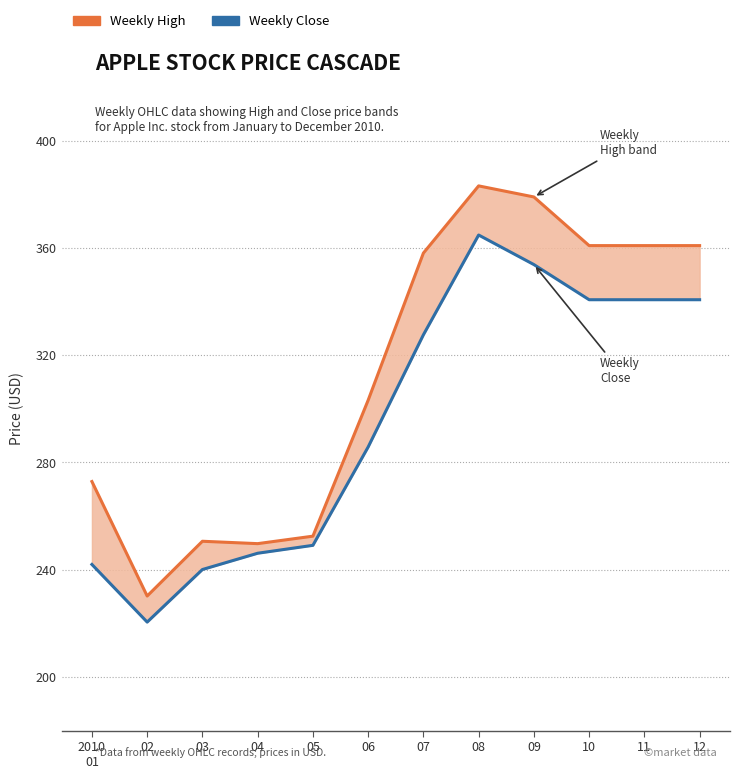

At which label does Weekly Close first exceed 327?

07